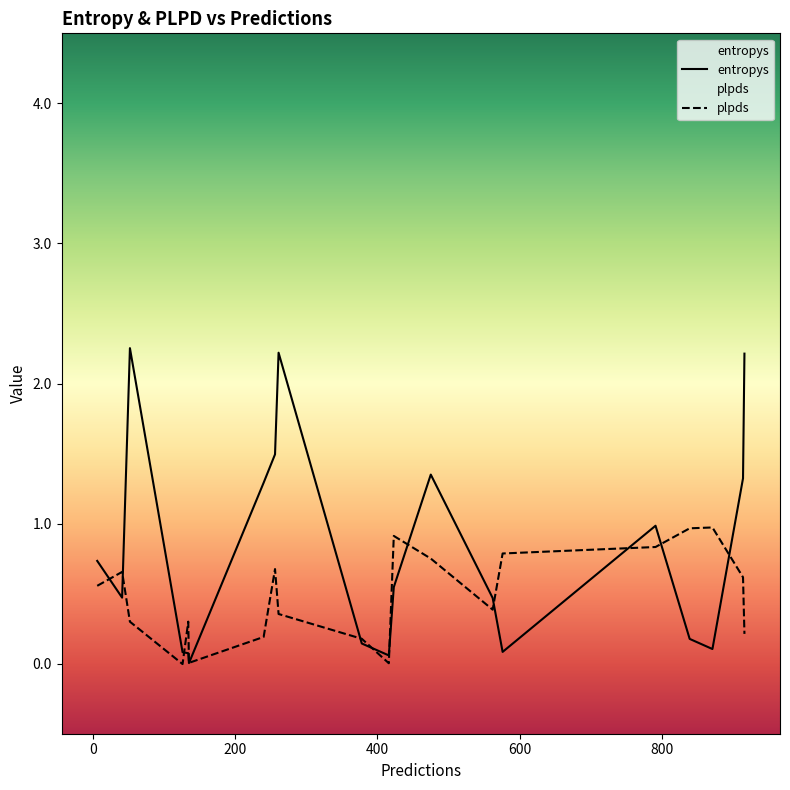

How many values in plpds are below zero?

1